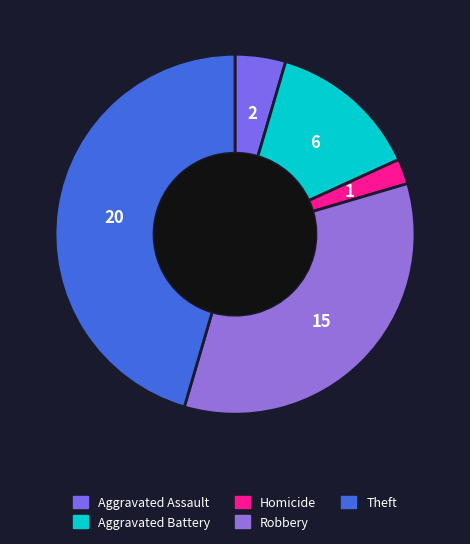

The Aggravated Battery slice represents 14% of the pie. True or false?

True